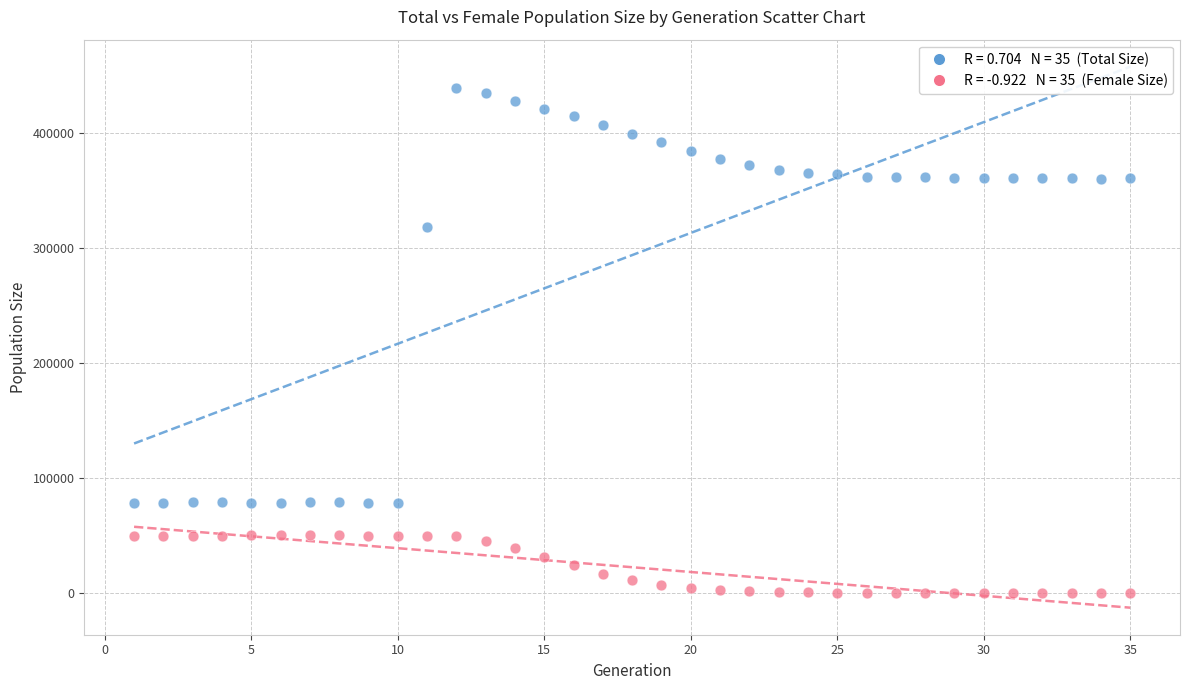

Across all data points, what is the range of Y values (max minus min)?

439158